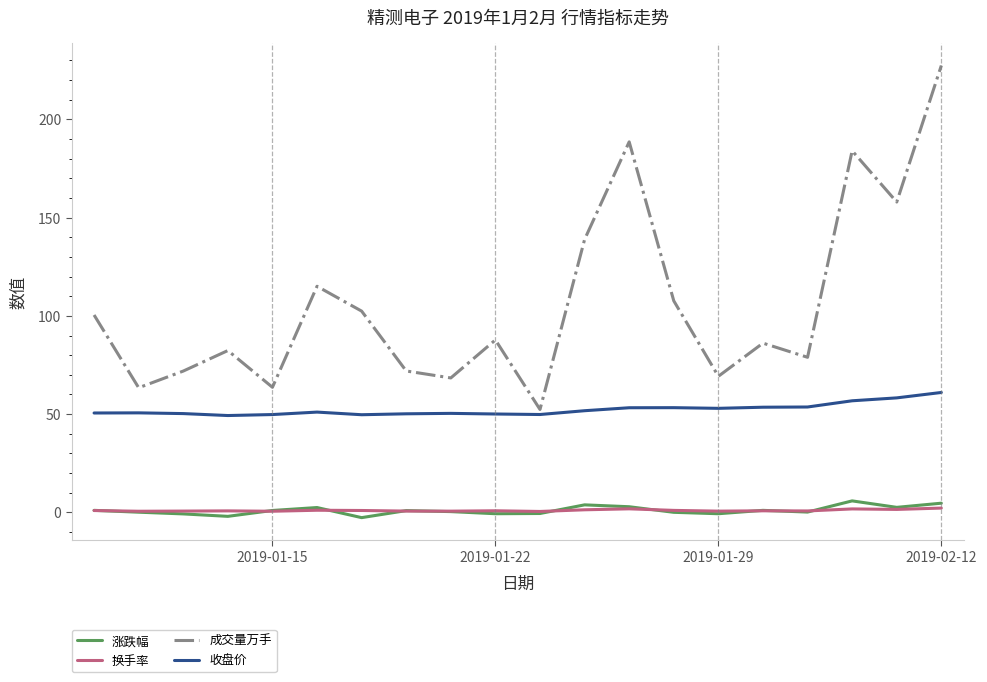

What is the difference between the second highest and minimum values in the 涨跌幅 series?

7.3